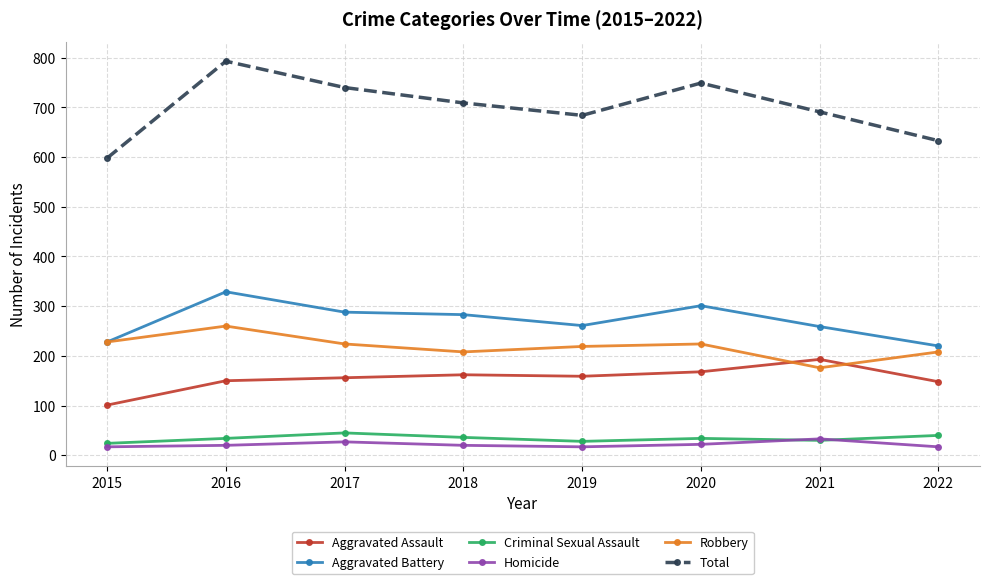

The Aggravated Assault series shows 162 at 2018. True or false?

True